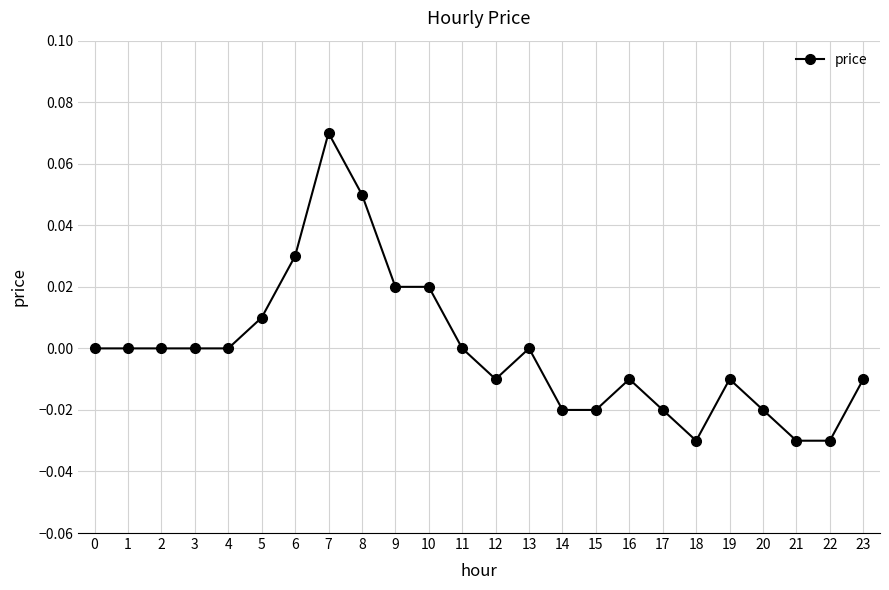

Which has a higher value, 4 or 20?

4